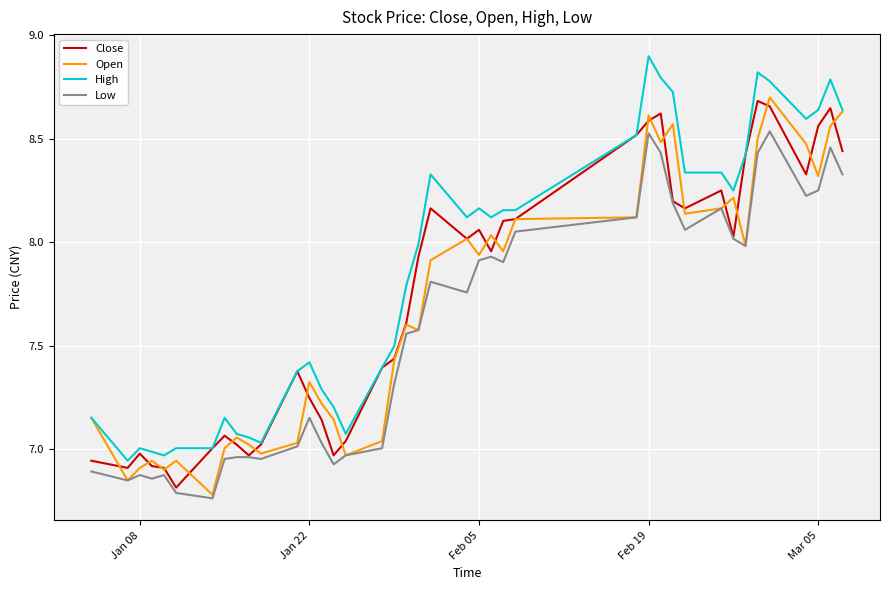

Which series has the largest total across all categories?

High